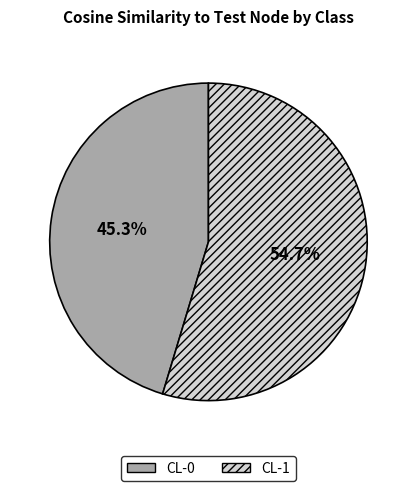

Is there a majority slice in this chart?

Yes